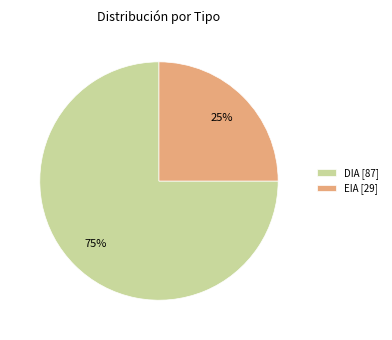

To the nearest percent, what is the combined percentage of EIA and DIA?

100%